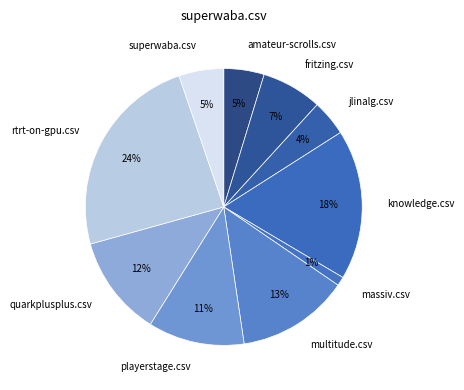

True or false: quarkplusplus.csv accounts for 18% of the total.

False